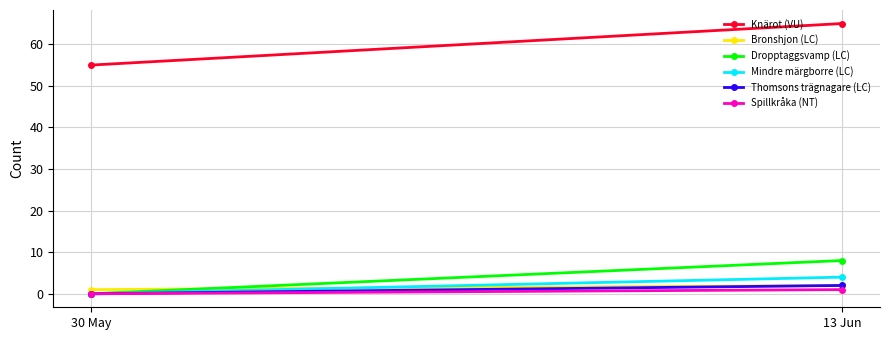

Reading left to right, what are all the values shown in this chart?

Knärot (VU): 30 May=55	13 Jun=65
Bronshjon (LC): 30 May=1	13 Jun=2
Dropptaggsvamp (LC): 30 May=0	13 Jun=8
Mindre märgborre (LC): 30 May=0	13 Jun=4
Thomsons trägnagare (LC): 30 May=0	13 Jun=2
Spillkråka (NT): 30 May=0	13 Jun=1